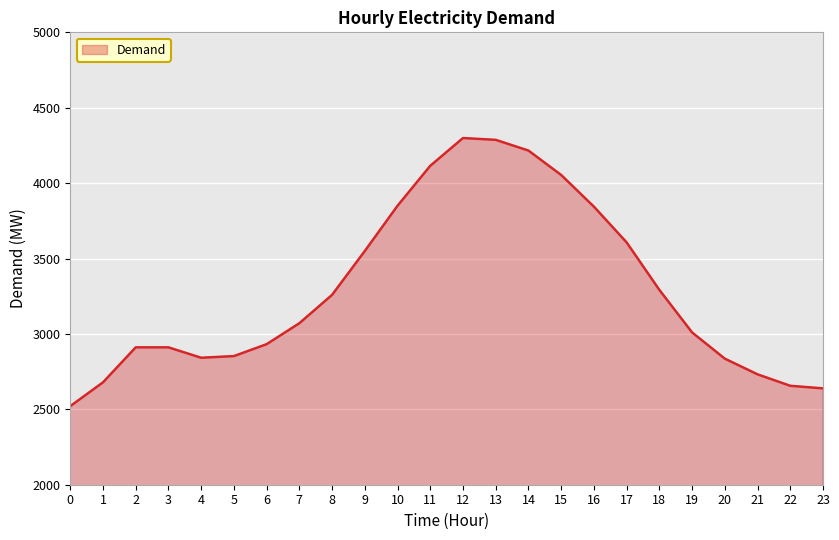

What is the change in value from 5 to 9?

+697